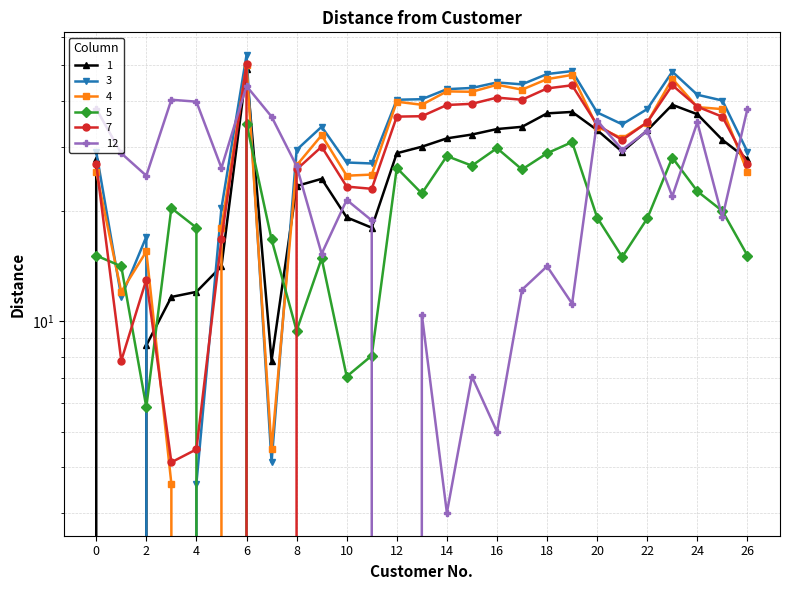

At which label does 12 reach its minimum?

12